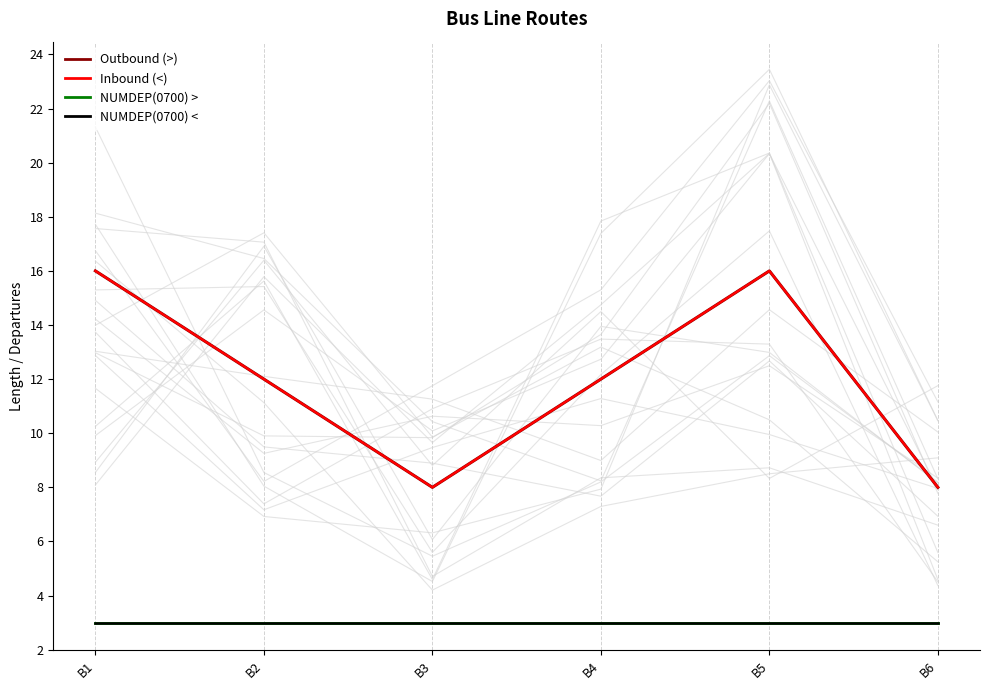

True or false: NUMDEP(0700) < has a value of 3 at B6.

True